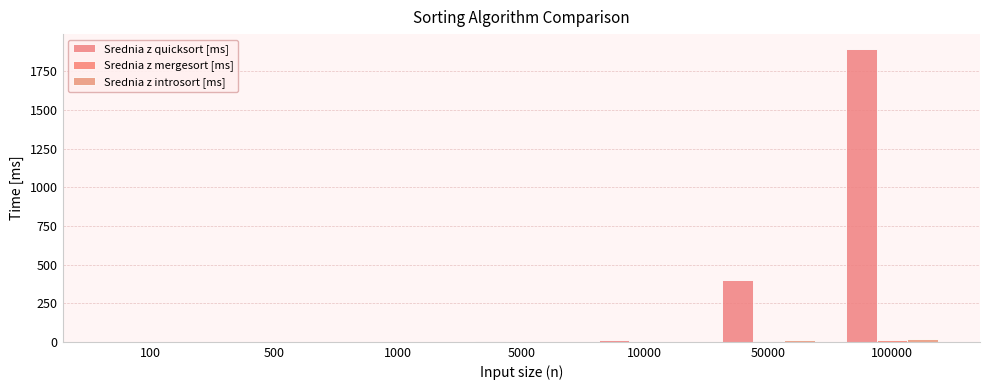

Reading left to right, list all the values displayed in this chart.

Srednia z quicksort [ms]: 100=0.0	500=0.0	1000=0.0	5000=3.4	10000=14.5	50000=398.2	100000=1897.2
Srednia z mergesort [ms]: 100=0.0	500=0.0	1000=0.0	5000=0.0	10000=0.1	50000=4.8	100000=10.8
Srednia z introsort [ms]: 100=0.0	500=0.0	1000=0.0	5000=0.0	10000=0.9	50000=9.2	100000=20.6